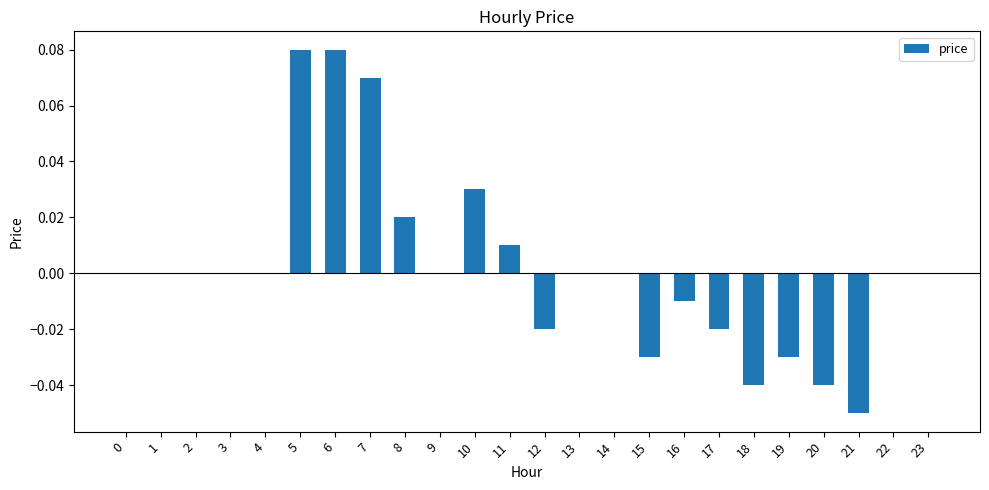

Count the number of categories in the chart.

24